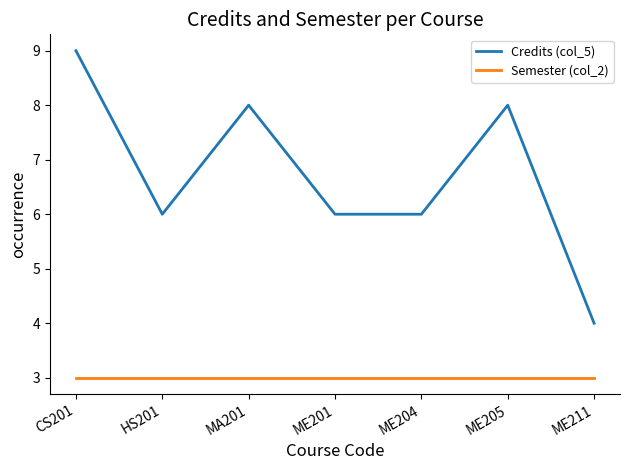

What position from the right is ME201?

4